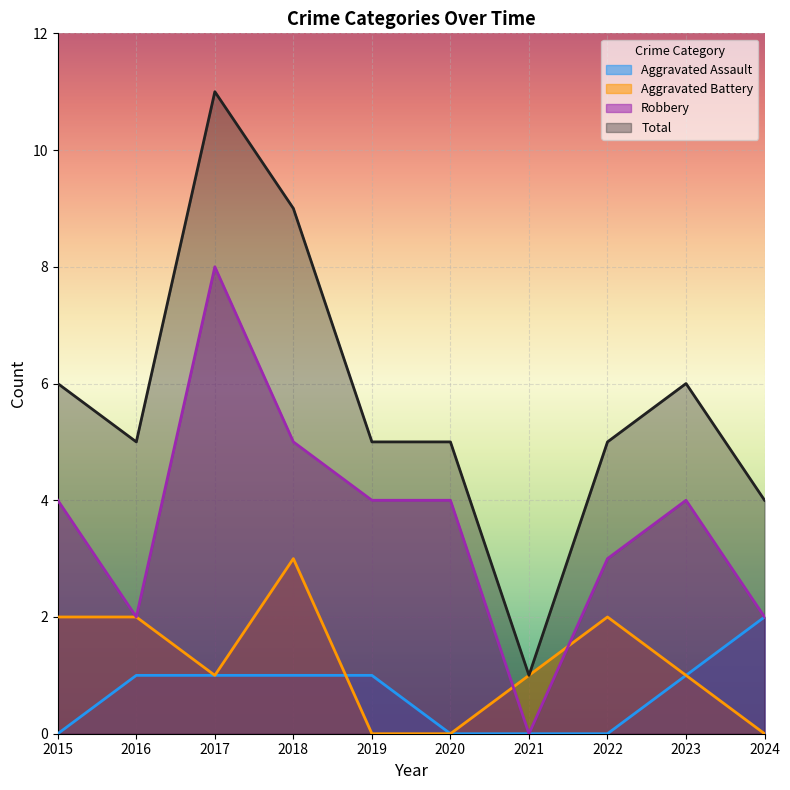

At which category is the sum across all series the highest?

2017